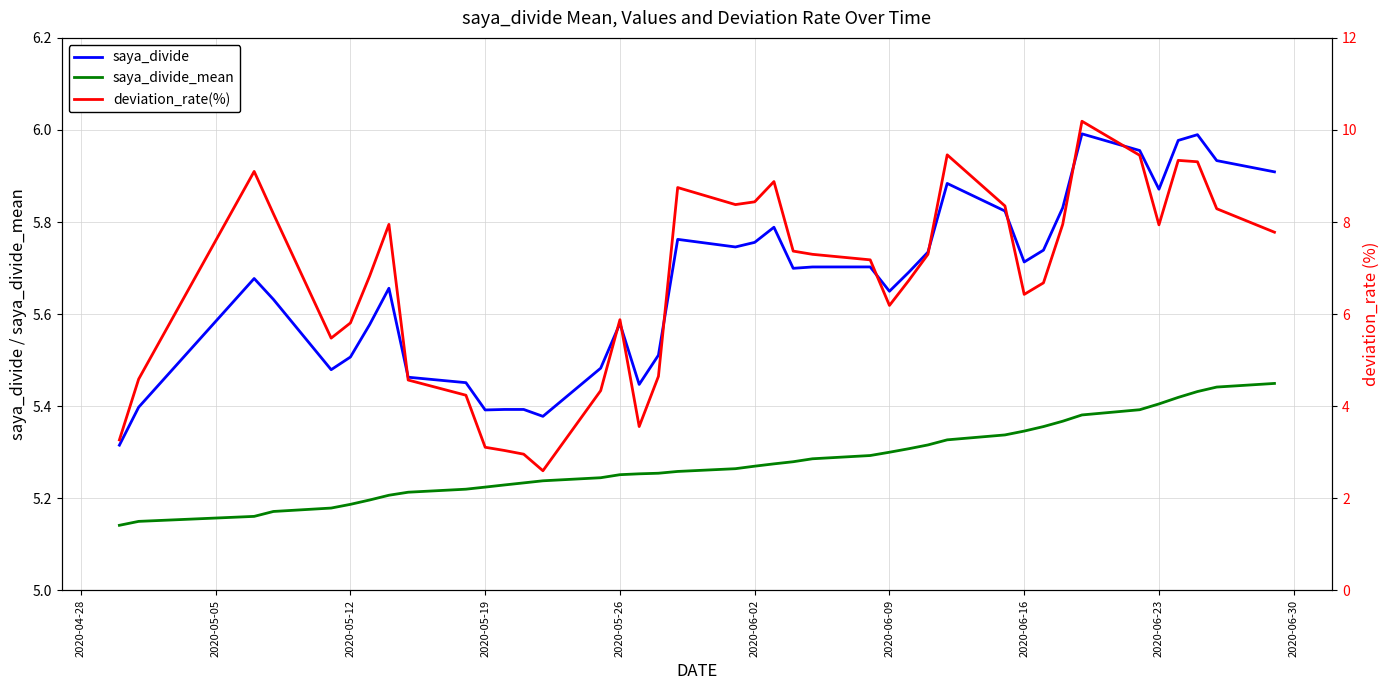

Does the chart have visible grid lines?

Yes